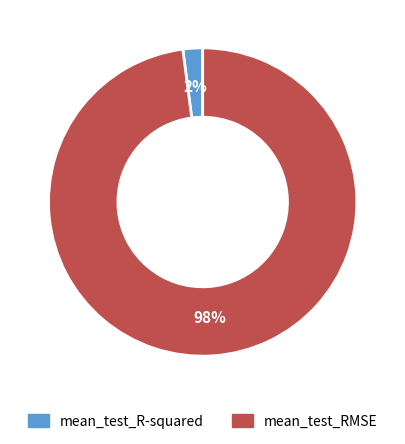

Which has a higher value, mean_test_R-squared or mean_test_RMSE?

mean_test_RMSE